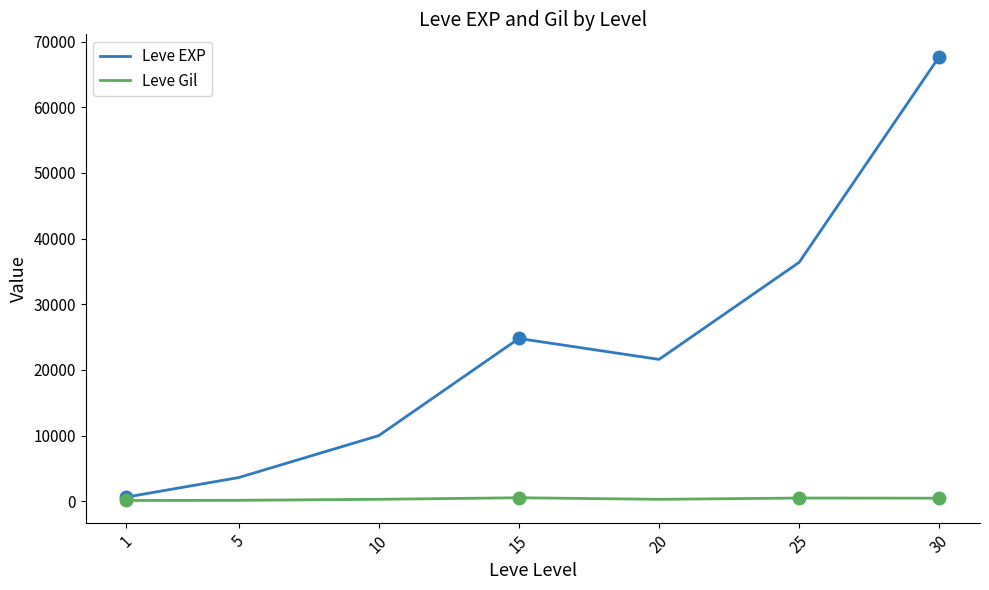

At which label does Leve EXP first exceed 21600?

15